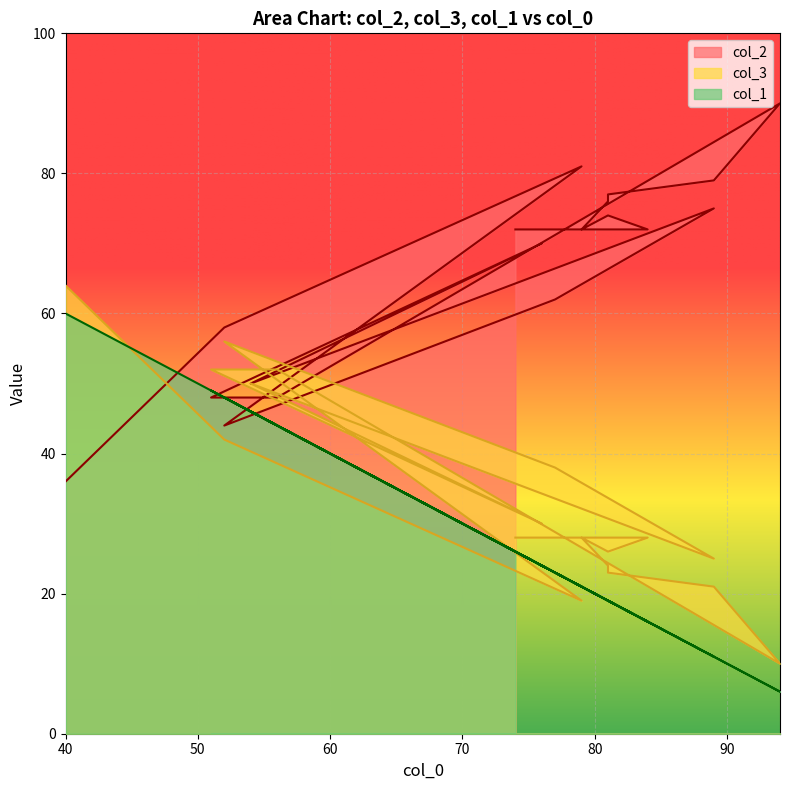

What is the total value across all series at 52?

148